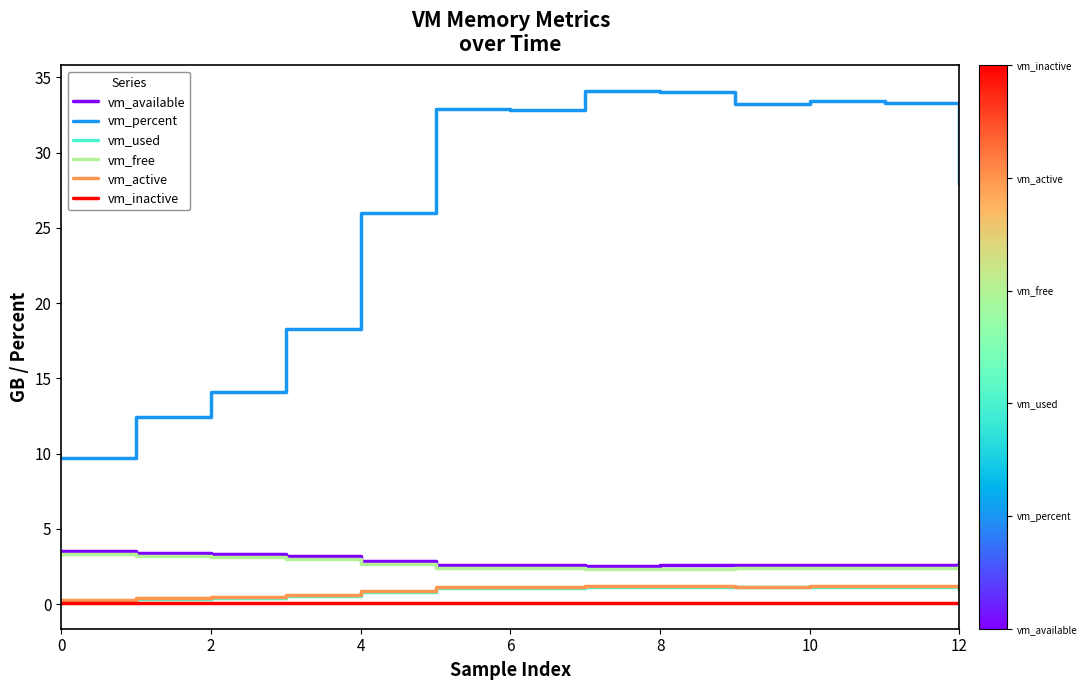

Which series has the largest range (max minus min)?

vm_percent